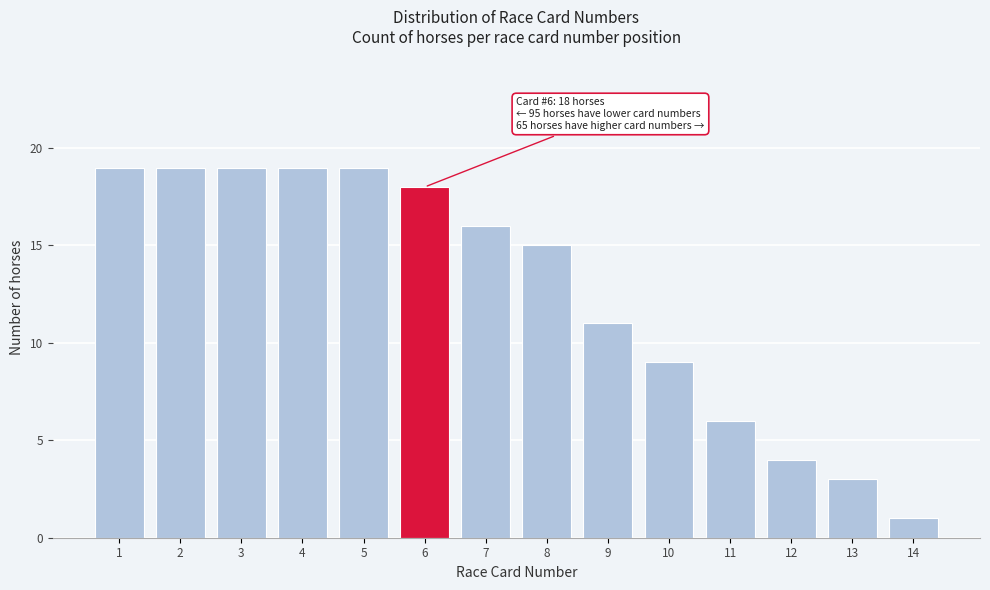

Reading left to right, extract all data points from this chart.

1=19	2=19	3=19	4=19	5=19	6=18	7=16	8=15	9=11	10=9	11=6	12=4	13=3	14=1